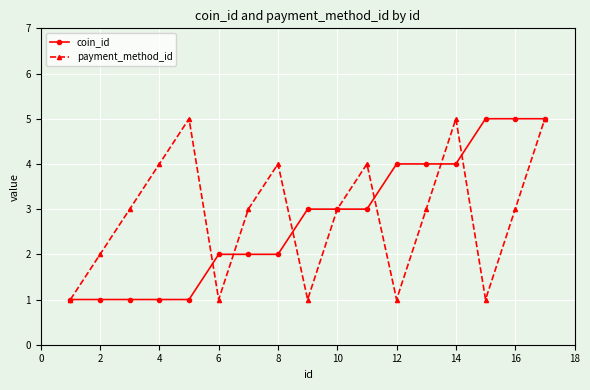

What is the value of the coin_id point at the 11th from the left?

3